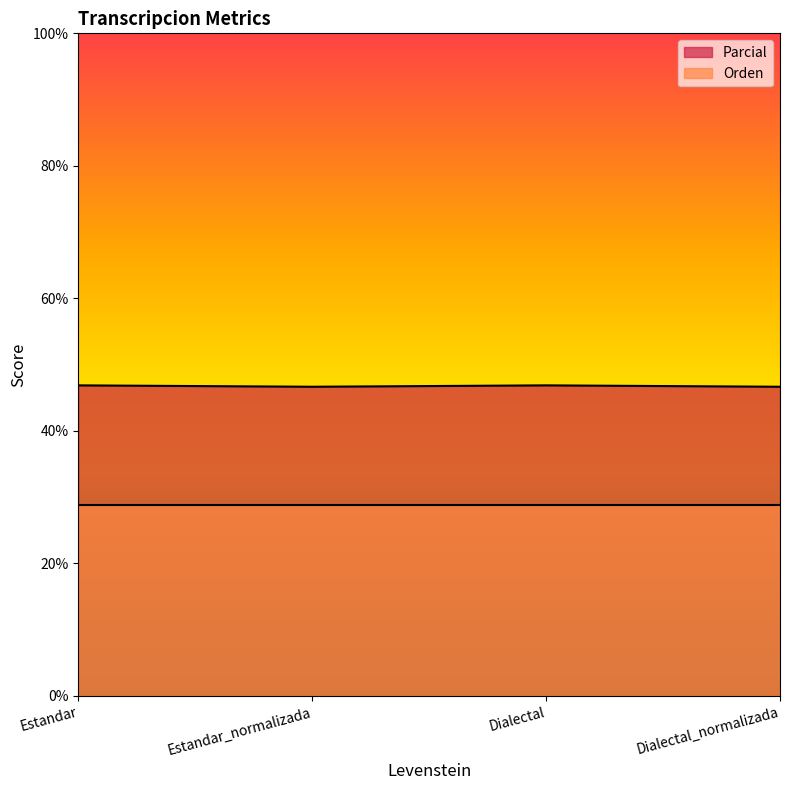

Is it true that the value at Dialectal_normalizada is 46.7?

True